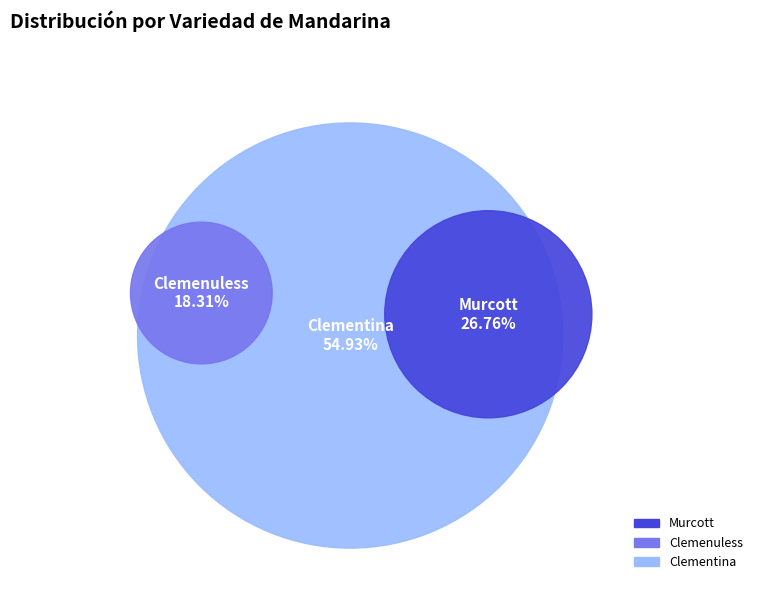

What is the ratio of the value at Clemenuless to the value at Clementina?

0.3